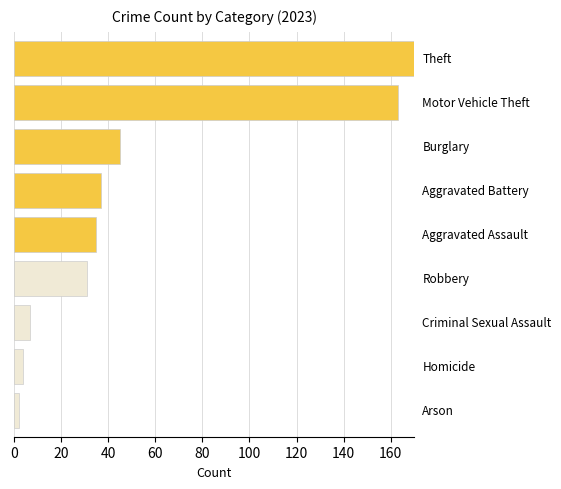

What is the difference between the maximum and minimum values?

168